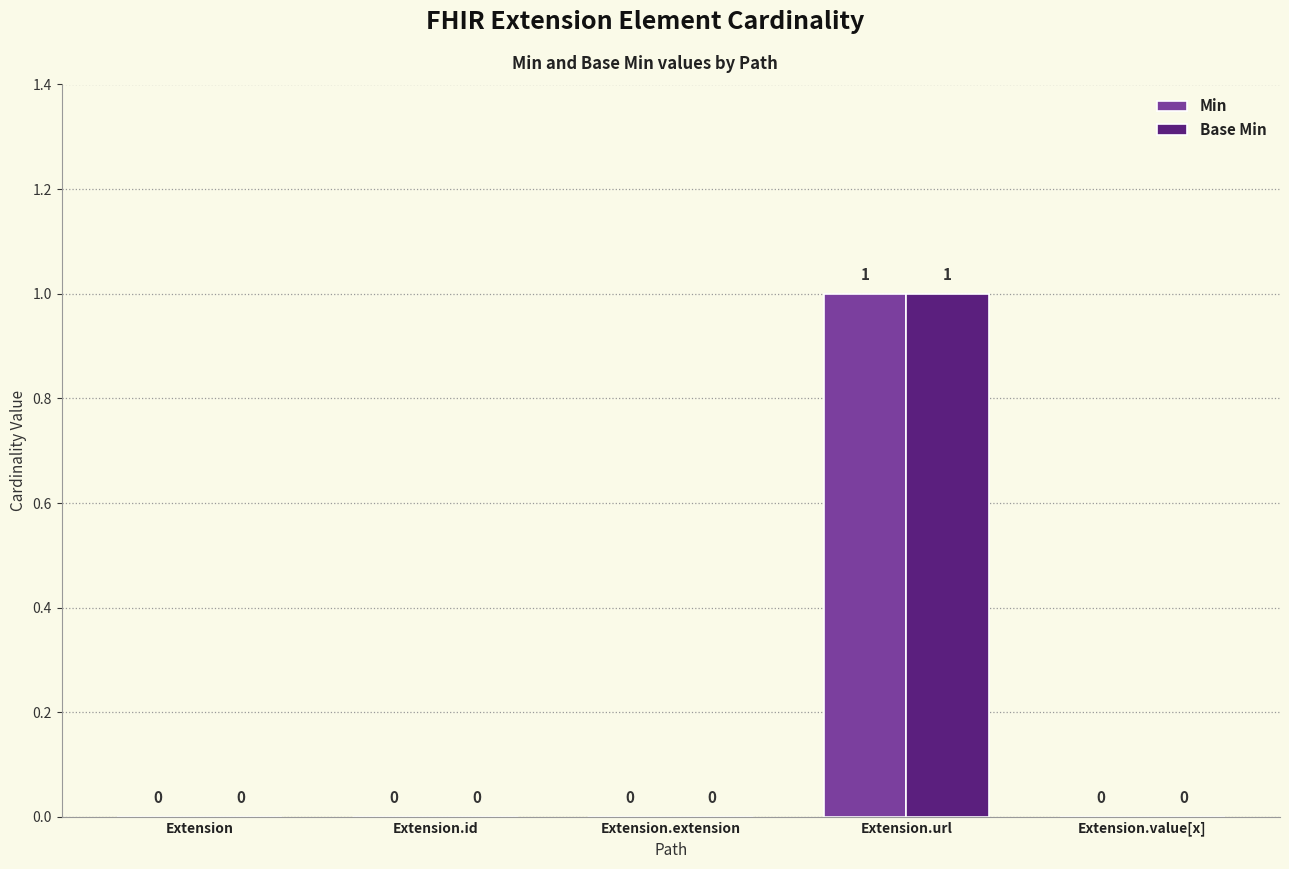

The value of Base Min at Extension.id is 0. True or false?

True